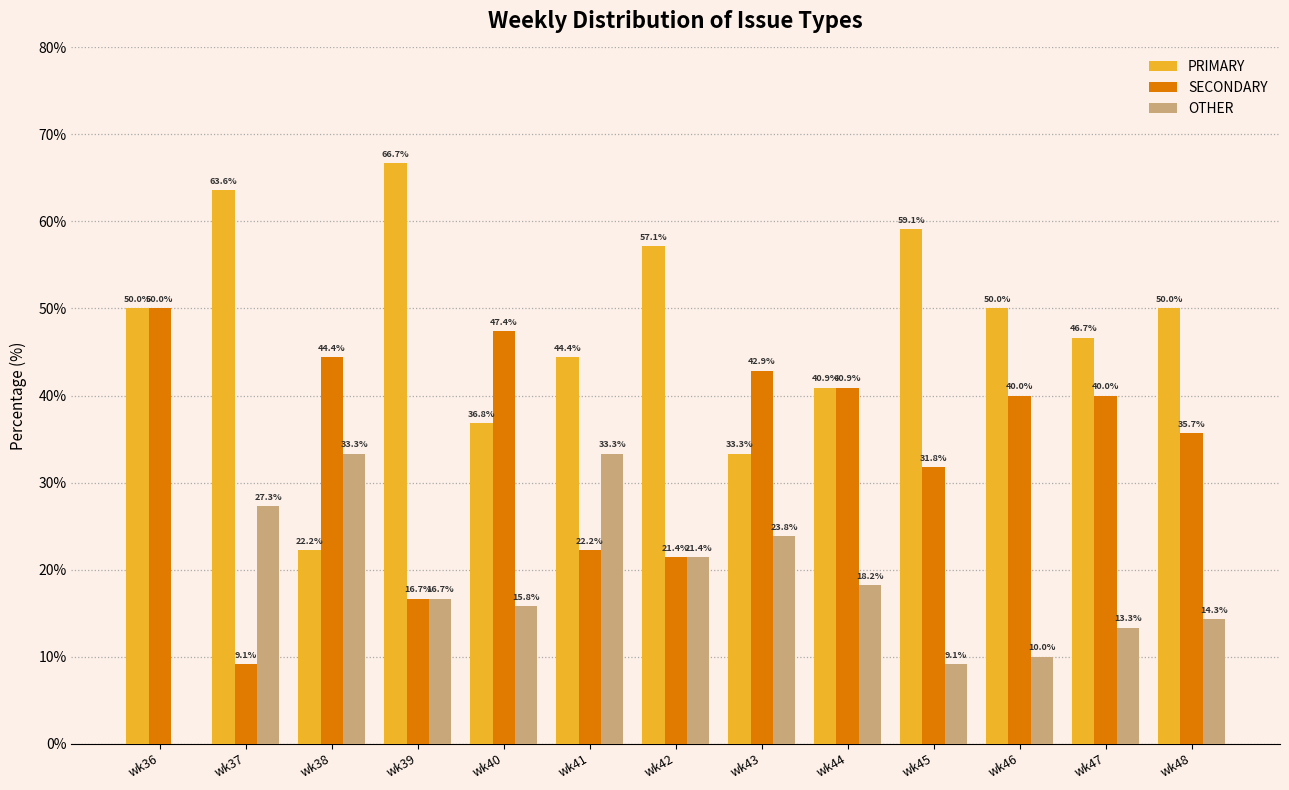

What is the approximate value of SECONDARY at wk37?

9.1